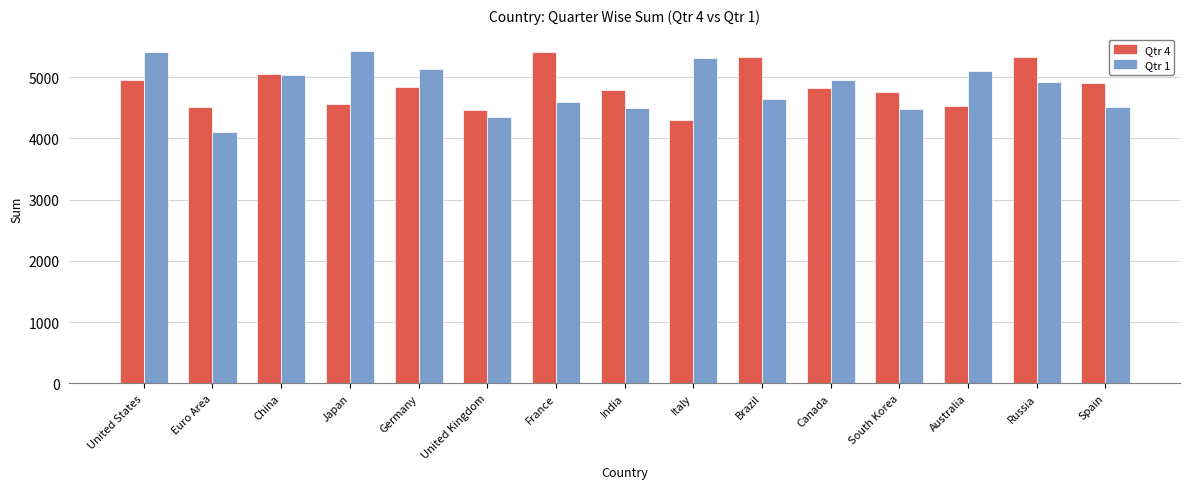

What is the average value of the Qtr 4 series?

4837